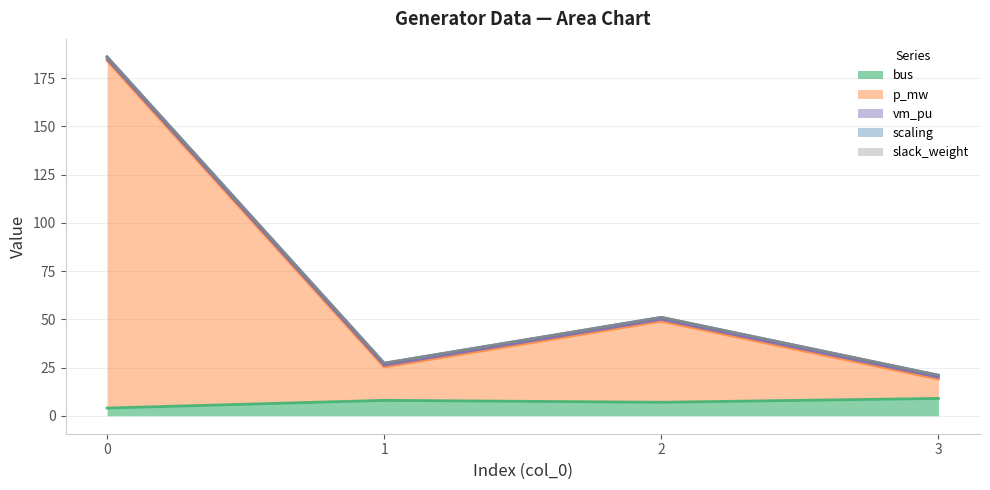

Which series has the largest range (max minus min)?

p_mw